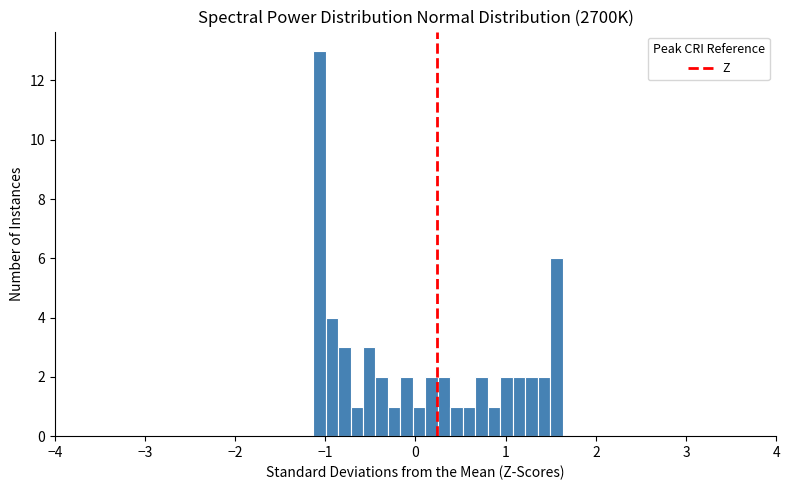

Read against the x-axis, roughly where is the centre of the tallest bar?

-1.1